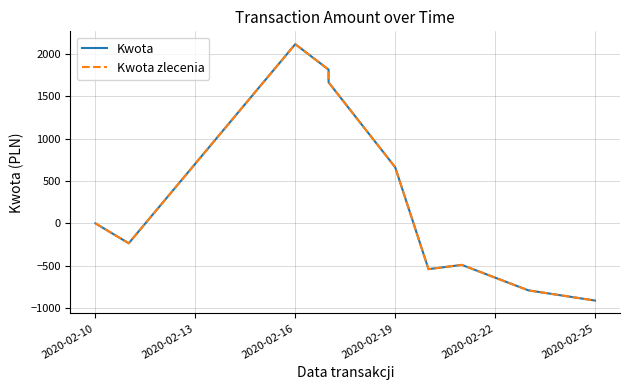

True or false: Kwota and Kwota zlecenia cross at least once.

False